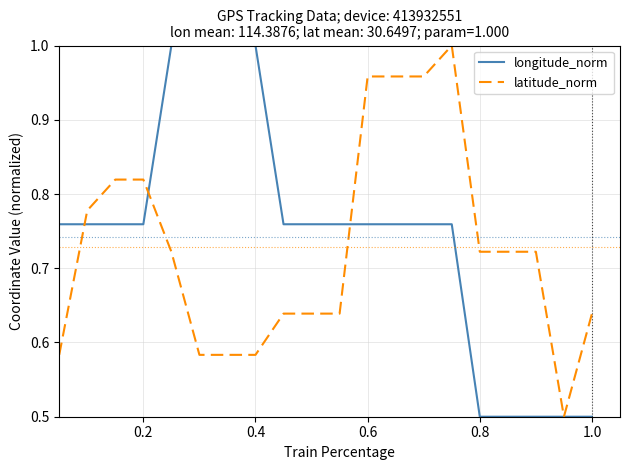

What is the lowest value of the longitude_norm series?

0.5